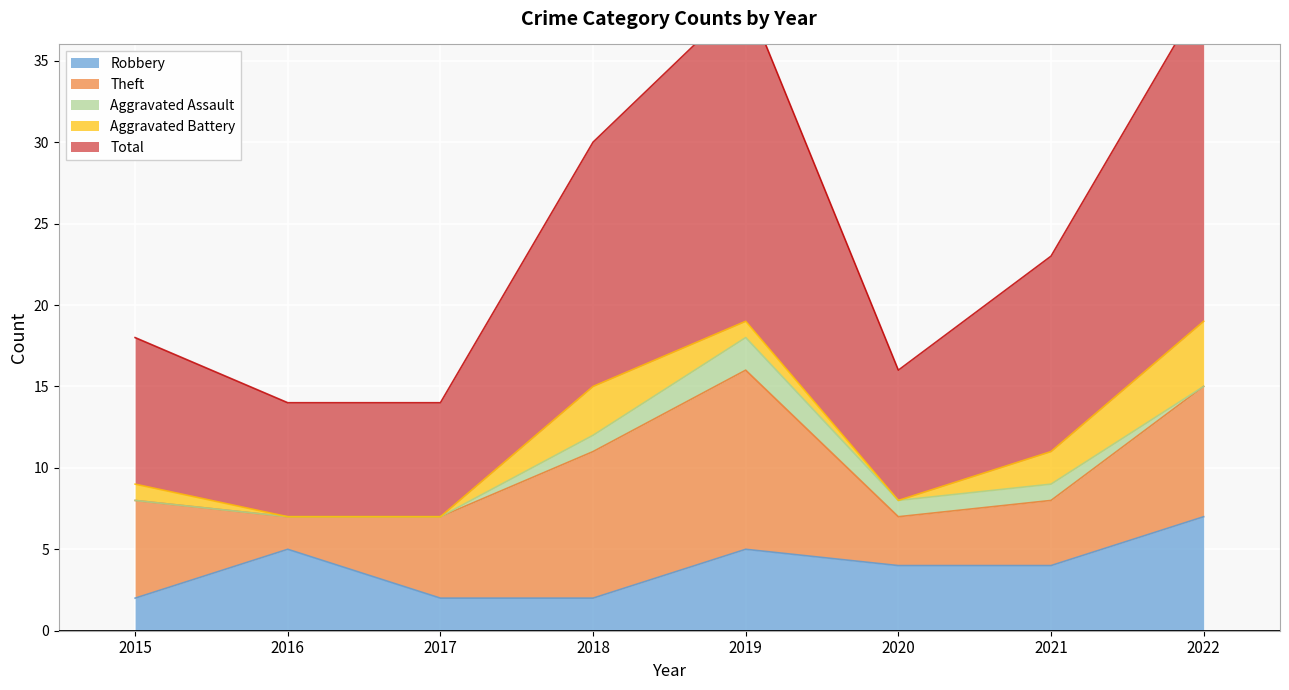

Where is the first local maximum for Robbery?

2016